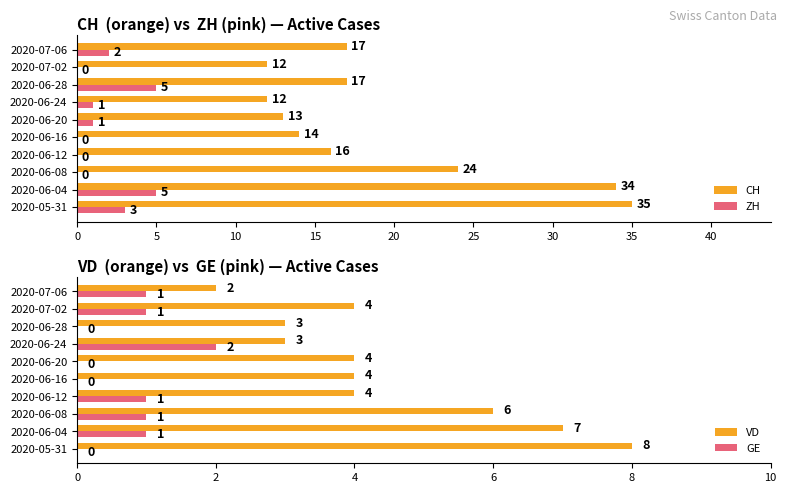

What is the highest value of the GE series?

2